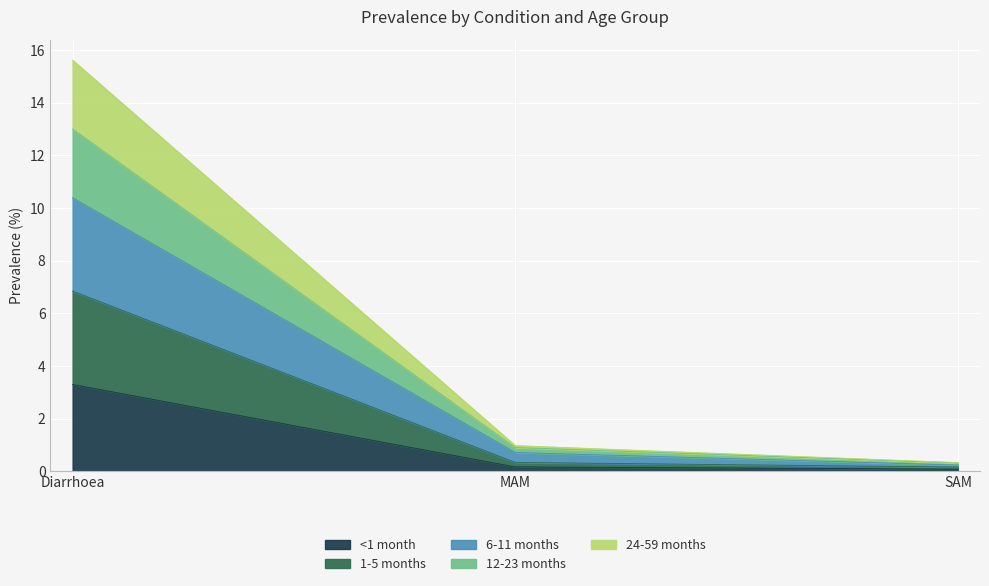

At which category is the sum across all series the highest?

Diarrhoea